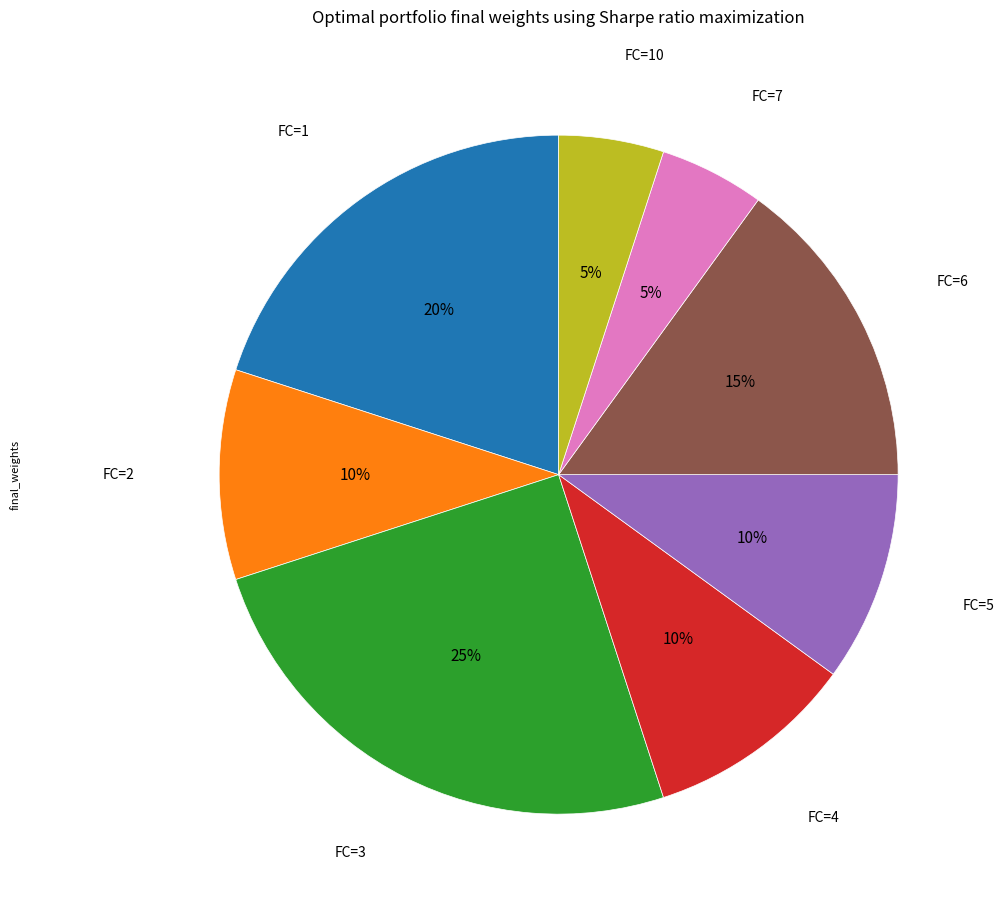

To the nearest percent, what is the difference between the largest and smallest slice percentages?

20%